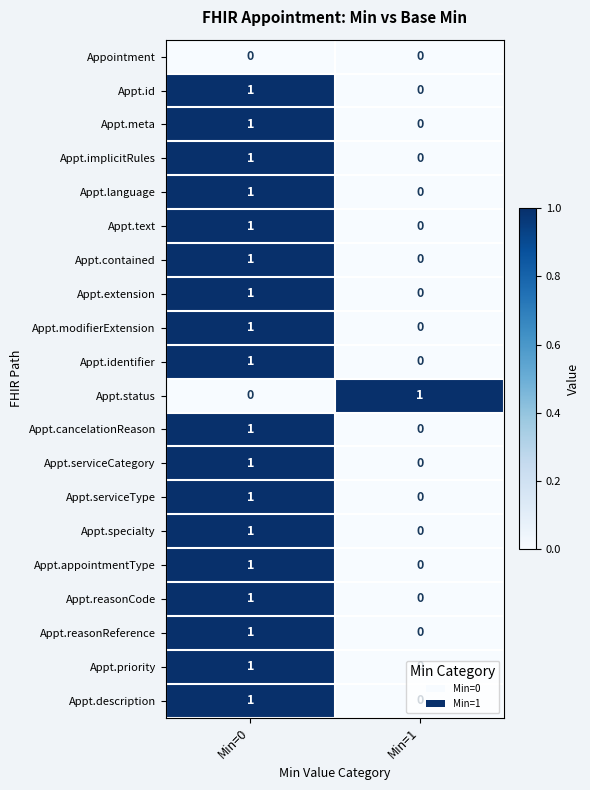

At which category is the sum across all series the highest?

Min=0